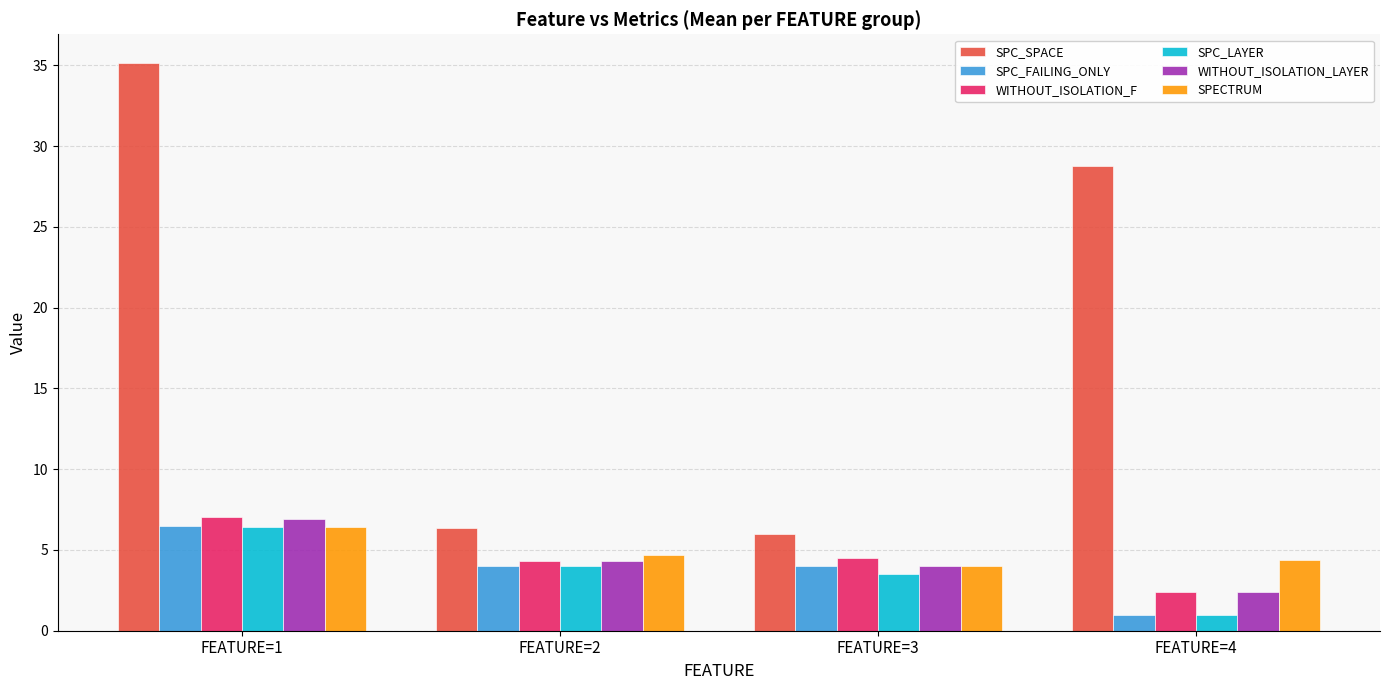

Reading left to right, extract all data points from this chart.

SPC_SPACE: FEATURE=1=35.2	FEATURE=2=6.3	FEATURE=3=6.0	FEATURE=4=28.8
SPC_FAILING_ONLY: FEATURE=1=6.5	FEATURE=2=4.0	FEATURE=3=4.0	FEATURE=4=1.0
WITHOUT_ISOLATION_F: FEATURE=1=7.0	FEATURE=2=4.3	FEATURE=3=4.5	FEATURE=4=2.4
SPC_LAYER: FEATURE=1=6.4	FEATURE=2=4.0	FEATURE=3=3.5	FEATURE=4=1.0
WITHOUT_ISOLATION_LAYER: FEATURE=1=6.9	FEATURE=2=4.3	FEATURE=3=4.0	FEATURE=4=2.4
SPECTRUM: FEATURE=1=6.4	FEATURE=2=4.7	FEATURE=3=4.0	FEATURE=4=4.4